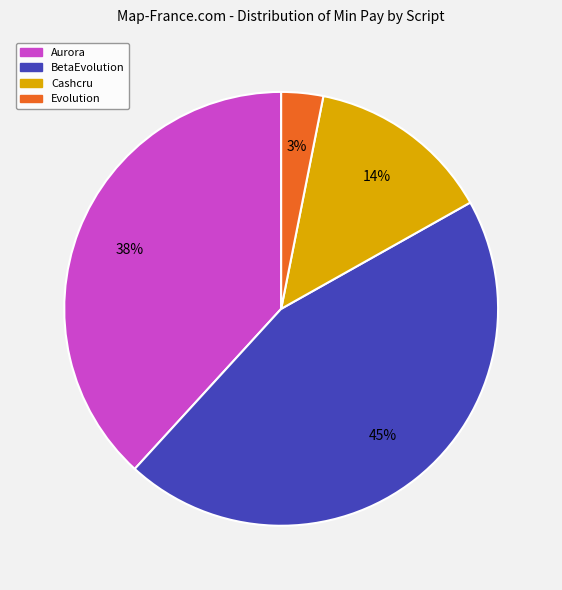

What is the largest slice in the pie chart?

BetaEvolution